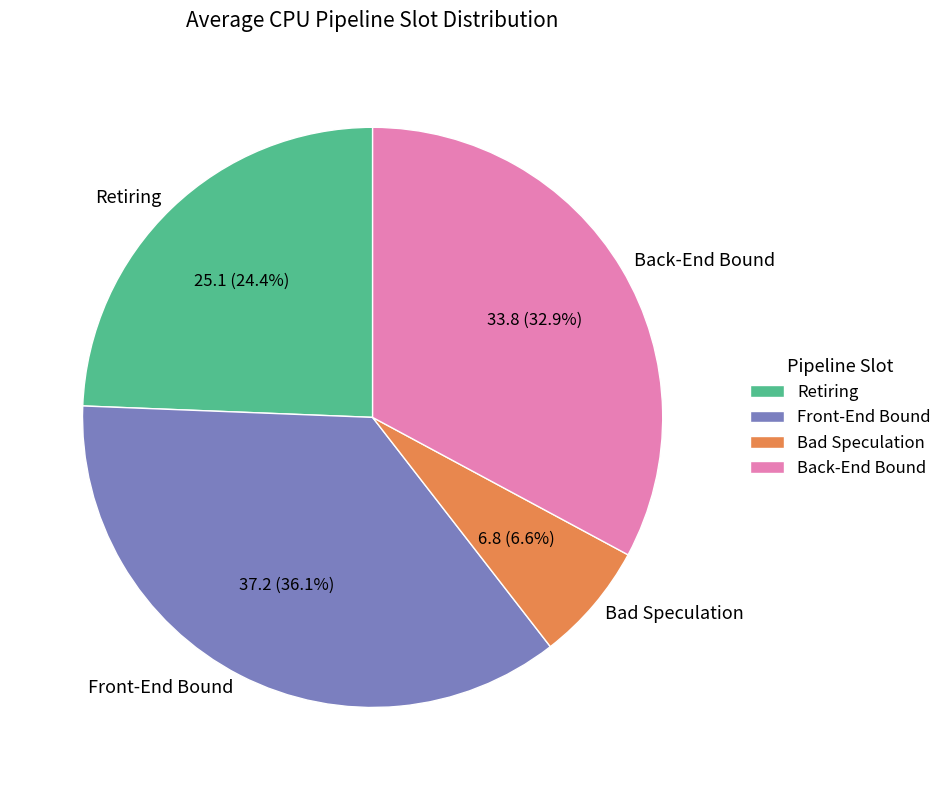

Approximately how many times larger is the value at Bad Speculation compared to Front-End Bound?

0.2